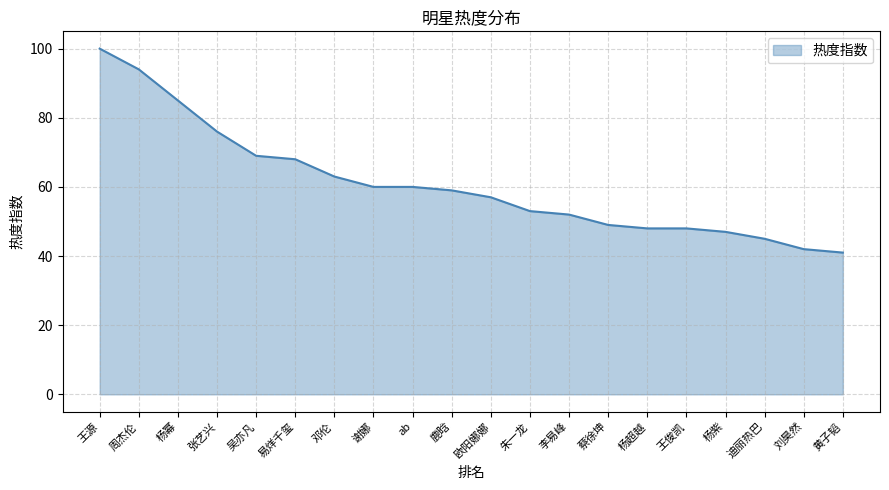

Reading left to right, what are all the values shown in this chart?

100	94	85	76	69	68	63	60	60	59	57	53	52	49	48	48	47	45	42	41